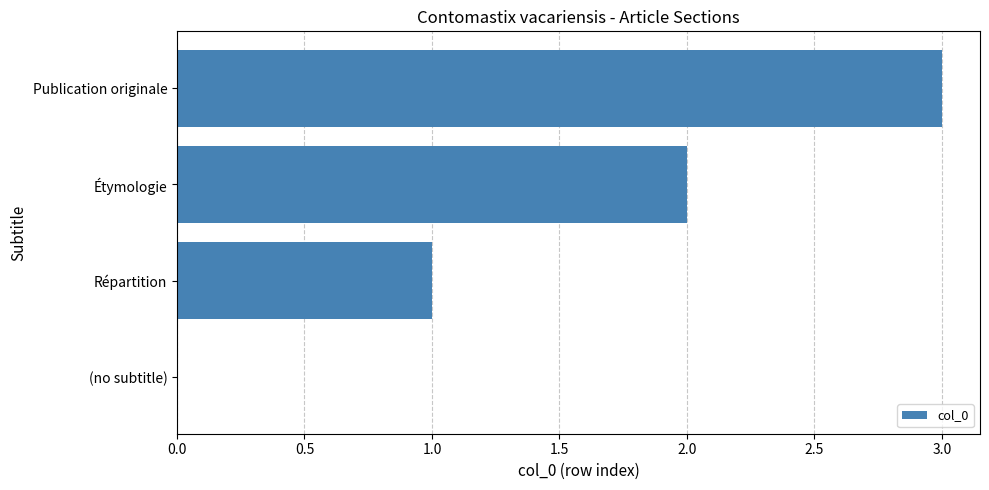

How many values are above zero?

3